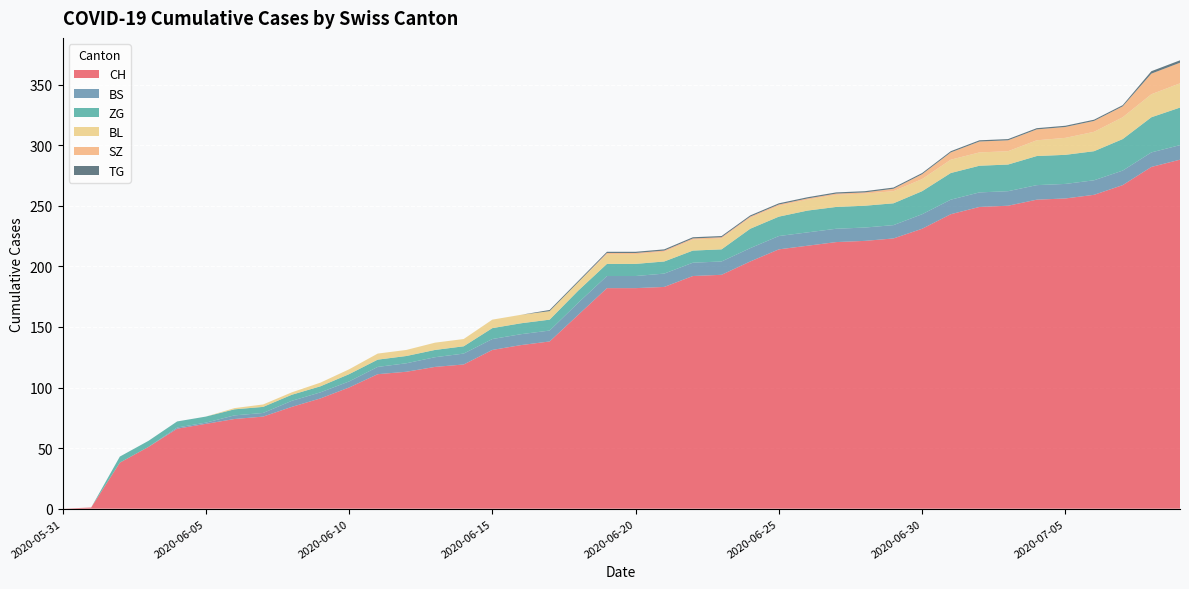

Reading right to left, list all the values displayed in this chart.

CH: 2020-07-09=288	2020-07-08=282	2020-07-07=267	2020-07-06=259	2020-07-05=256	2020-07-04=255	2020-07-03=250	2020-07-02=249	2020-07-01=243	2020-06-30=231	2020-06-29=223	2020-06-28=221	2020-06-27=220	2020-06-26=217	2020-06-25=214	2020-06-24=204	2020-06-23=193	2020-06-22=192	2020-06-21=183	2020-06-20=182	2020-06-19=182	2020-06-18=160	2020-06-17=138	2020-06-16=135	2020-06-15=131	2020-06-14=119	2020-06-13=117	2020-06-12=113	2020-06-11=111	2020-06-10=100	2020-06-09=91	2020-06-08=84	2020-06-07=76	2020-06-06=74	2020-06-05=70	2020-06-04=66	2020-06-03=51	2020-06-02=38	2020-06-01=1	2020-05-31=0
BS: 2020-07-09=12	2020-07-08=12	2020-07-07=12	2020-07-06=12	2020-07-05=12	2020-07-04=12	2020-07-03=12	2020-07-02=12	2020-07-01=12	2020-06-30=12	2020-06-29=11	2020-06-28=11	2020-06-27=11	2020-06-26=11	2020-06-25=11	2020-06-24=11	2020-06-23=11	2020-06-22=11	2020-06-21=11	2020-06-20=10	2020-06-19=10	2020-06-18=10	2020-06-17=9	2020-06-16=9	2020-06-15=9	2020-06-14=9	2020-06-13=8	2020-06-12=7	2020-06-11=6	2020-06-10=5	2020-06-09=5	2020-06-08=5	2020-06-07=3	2020-06-06=3	2020-06-05=1	2020-06-04=1	2020-06-03=0	2020-06-02=0	2020-06-01=0	2020-05-31=0
ZG: 2020-07-09=31	2020-07-08=29	2020-07-07=26	2020-07-06=24	2020-07-05=24	2020-07-04=24	2020-07-03=22	2020-07-02=22	2020-07-01=22	2020-06-30=19	2020-06-29=18	2020-06-28=18	2020-06-27=18	2020-06-26=18	2020-06-25=16	2020-06-24=16	2020-06-23=10	2020-06-22=10	2020-06-21=10	2020-06-20=10	2020-06-19=10	2020-06-18=10	2020-06-17=9	2020-06-16=9	2020-06-15=9	2020-06-14=6	2020-06-13=6	2020-06-12=6	2020-06-11=6	2020-06-10=6	2020-06-09=5	2020-06-08=5	2020-06-07=5	2020-06-06=5	2020-06-05=5	2020-06-04=5	2020-06-03=5	2020-06-02=5	2020-06-01=0	2020-05-31=0
BL: 2020-07-09=20	2020-07-08=19	2020-07-07=18	2020-07-06=16	2020-07-05=14	2020-07-04=13	2020-07-03=11	2020-07-02=11	2020-07-01=11	2020-06-30=10	2020-06-29=10	2020-06-28=10	2020-06-27=10	2020-06-26=9	2020-06-25=9	2020-06-24=9	2020-06-23=9	2020-06-22=9	2020-06-21=8	2020-06-20=8	2020-06-19=8	2020-06-18=7	2020-06-17=7	2020-06-16=7	2020-06-15=7	2020-06-14=6	2020-06-13=6	2020-06-12=5	2020-06-11=5	2020-06-10=4	2020-06-09=3	2020-06-08=2	2020-06-07=2	2020-06-06=1	2020-06-05=0	2020-06-04=0	2020-06-03=0	2020-06-02=0	2020-06-01=0	2020-05-31=0
SZ: 2020-07-09=17	2020-07-08=17	2020-07-07=9	2020-07-06=9	2020-07-05=9	2020-07-04=9	2020-07-03=9	2020-07-02=9	2020-07-01=6	2020-06-30=4	2020-06-29=2	2020-06-28=1	2020-06-27=1	2020-06-26=1	2020-06-25=1	2020-06-24=1	2020-06-23=1	2020-06-22=1	2020-06-21=1	2020-06-20=1	2020-06-19=1	2020-06-18=0	2020-06-17=0	2020-06-16=0	2020-06-15=0	2020-06-14=0	2020-06-13=0	2020-06-12=0	2020-06-11=0	2020-06-10=0	2020-06-09=0	2020-06-08=0	2020-06-07=0	2020-06-06=0	2020-06-05=0	2020-06-04=0	2020-06-03=0	2020-06-02=0	2020-06-01=0	2020-05-31=0
TG: 2020-07-09=2	2020-07-08=2	2020-07-07=1	2020-07-06=1	2020-07-05=1	2020-07-04=1	2020-07-03=1	2020-07-02=1	2020-07-01=1	2020-06-30=1	2020-06-29=1	2020-06-28=1	2020-06-27=1	2020-06-26=1	2020-06-25=1	2020-06-24=1	2020-06-23=1	2020-06-22=1	2020-06-21=1	2020-06-20=1	2020-06-19=1	2020-06-18=1	2020-06-17=1	2020-06-16=0	2020-06-15=0	2020-06-14=0	2020-06-13=0	2020-06-12=0	2020-06-11=0	2020-06-10=0	2020-06-09=0	2020-06-08=0	2020-06-07=0	2020-06-06=0	2020-06-05=0	2020-06-04=0	2020-06-03=0	2020-06-02=0	2020-06-01=0	2020-05-31=0